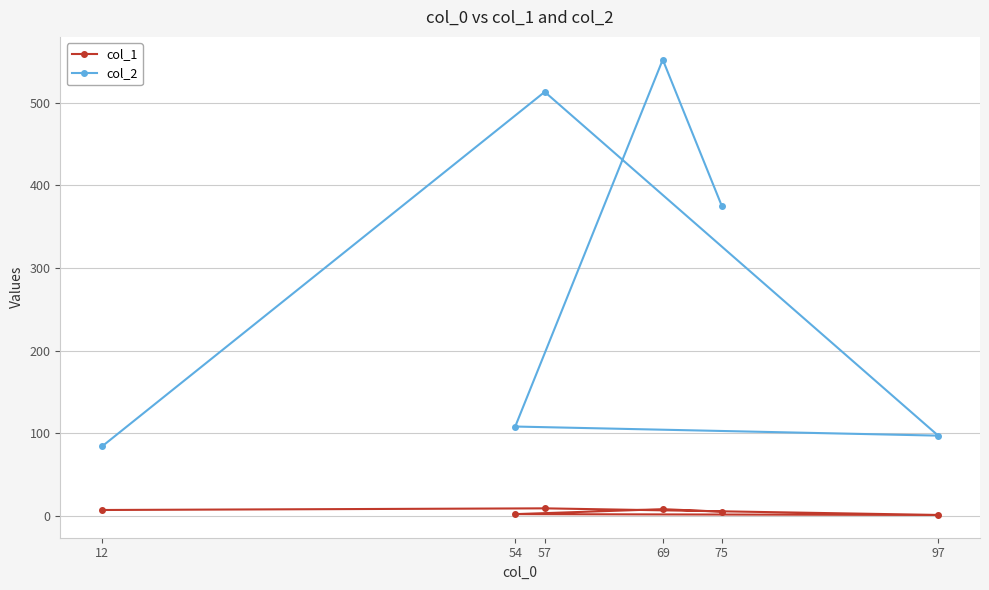

In col_1, how many points are higher than both neighbors (excluding endpoints)?

2